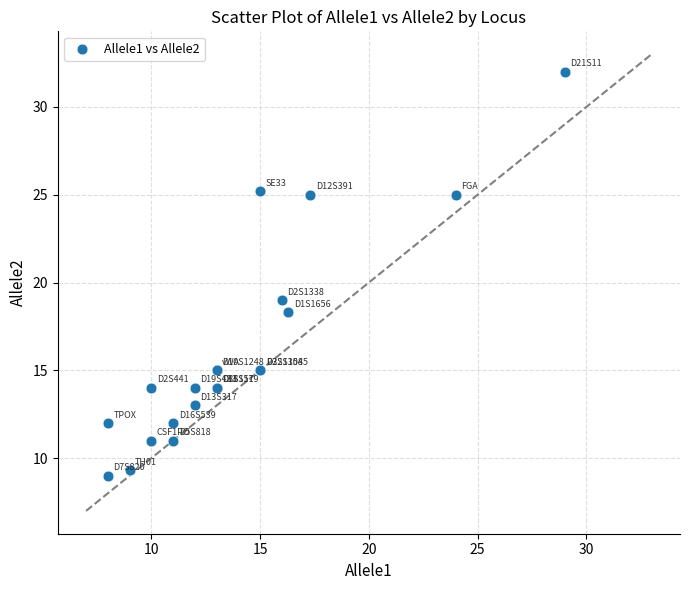

What Y value in the scatter plot is closest to 20?

19.0